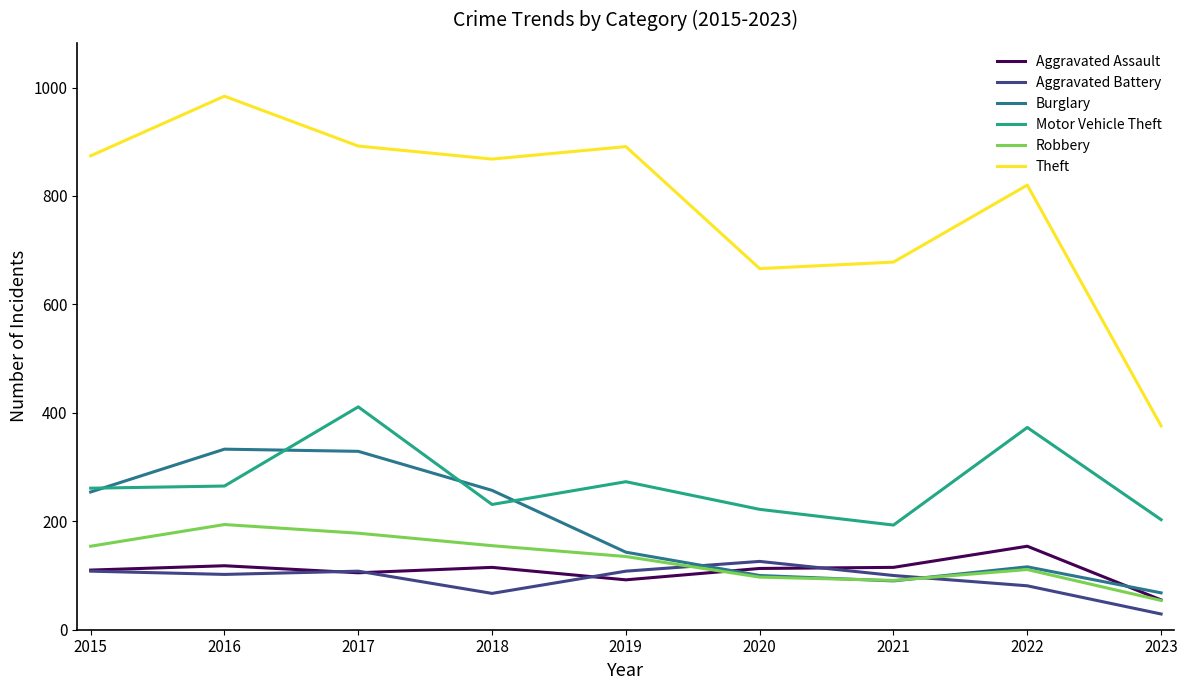

True or false: Robbery has a value of 54 at 2023.

True